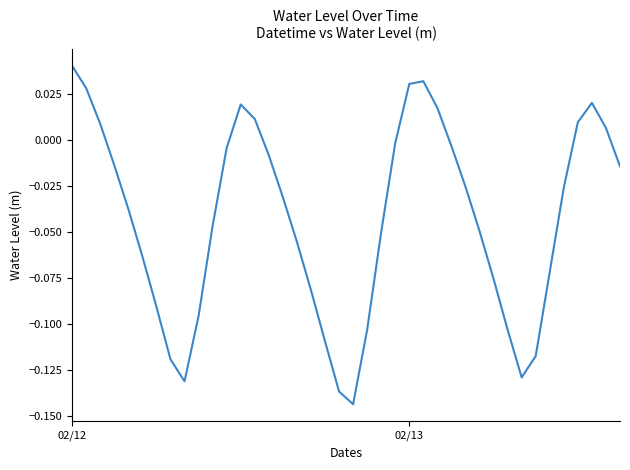

Reading left to right, transcribe all the data shown in this chart.

0.0	0.0	0.0	-0.0	-0.0	-0.1	-0.1	-0.1	-0.1	-0.1	-0.0	-0.0	0.0	0.0	-0.0	-0.0	-0.1	-0.1	-0.1	-0.1	-0.1	-0.1	-0.1	-0.0	0.0	0.0	0.0	-0.0	-0.0	-0.0	-0.1	-0.1	-0.1	-0.1	-0.1	-0.0	0.0	0.0	0.0	-0.0